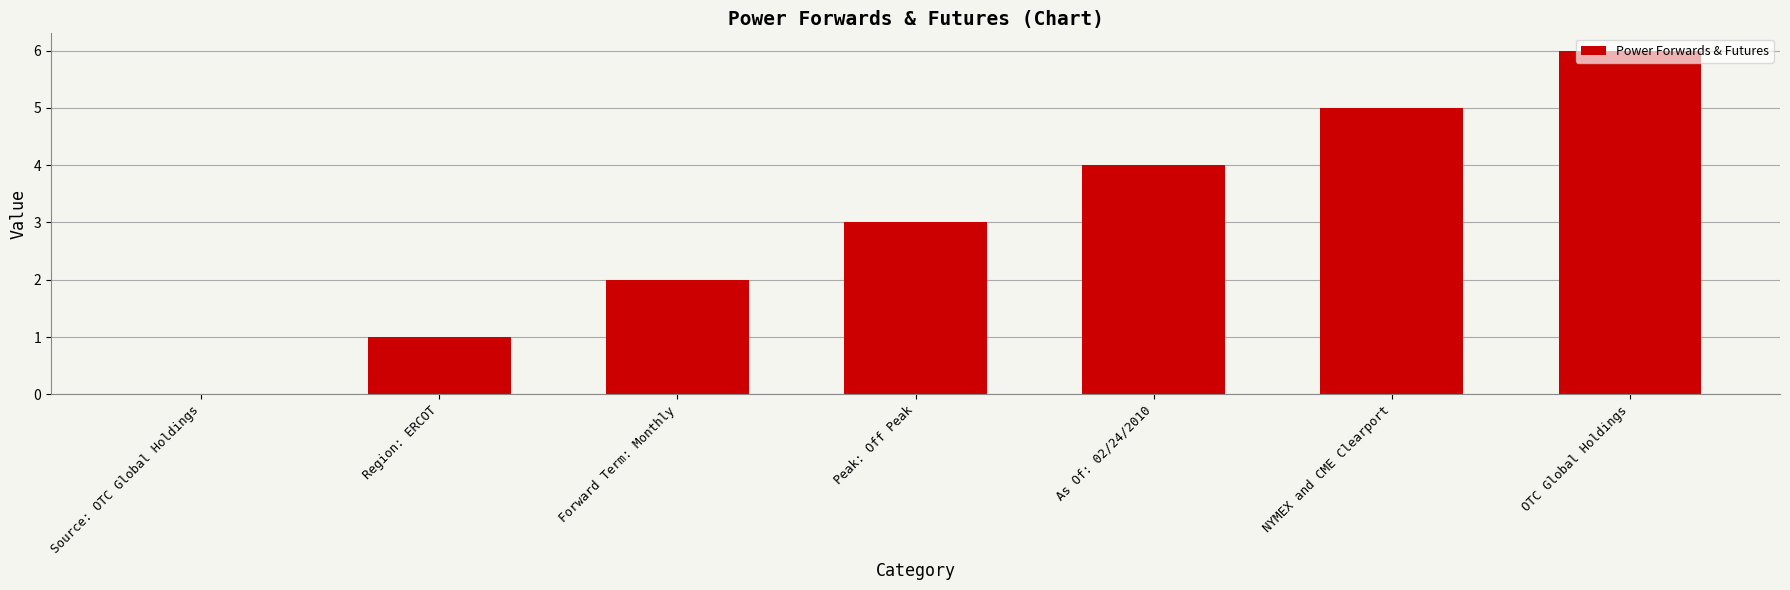

True or false: the data shows 0 at Region: ERCOT.

False